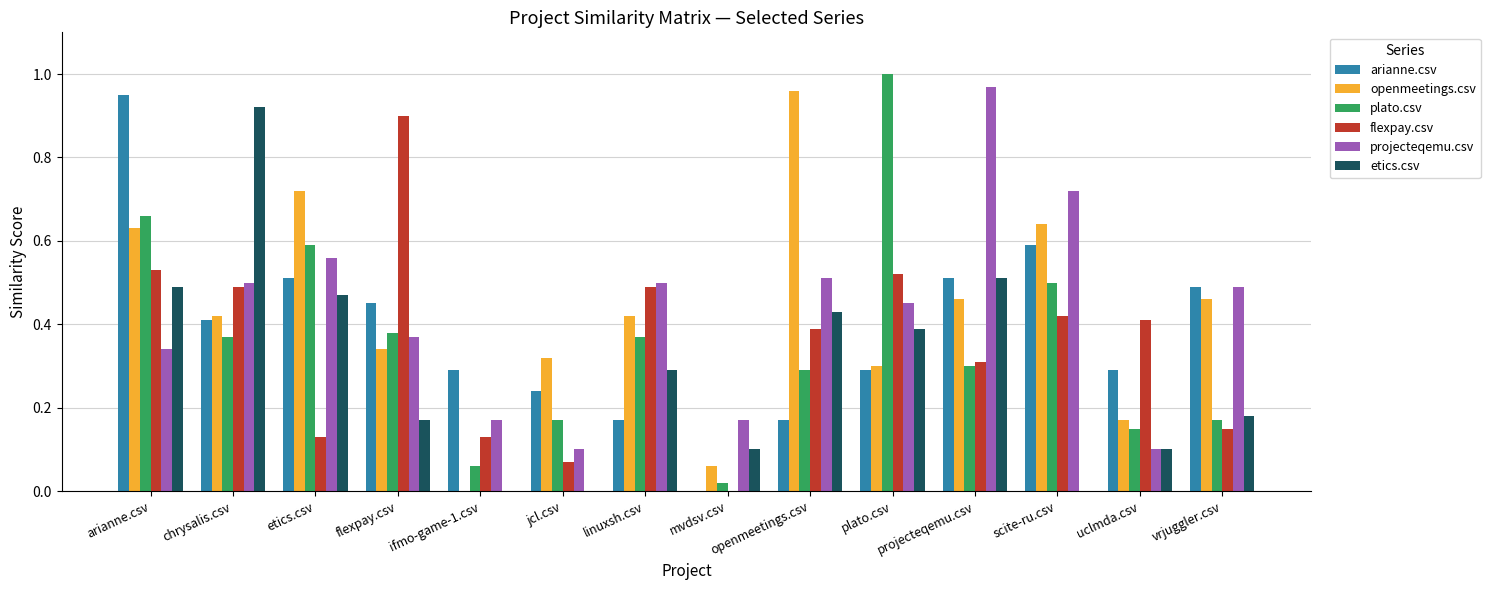

True or false: projecteqemu.csv has a value of 0.8 at openmeetings.csv.

False